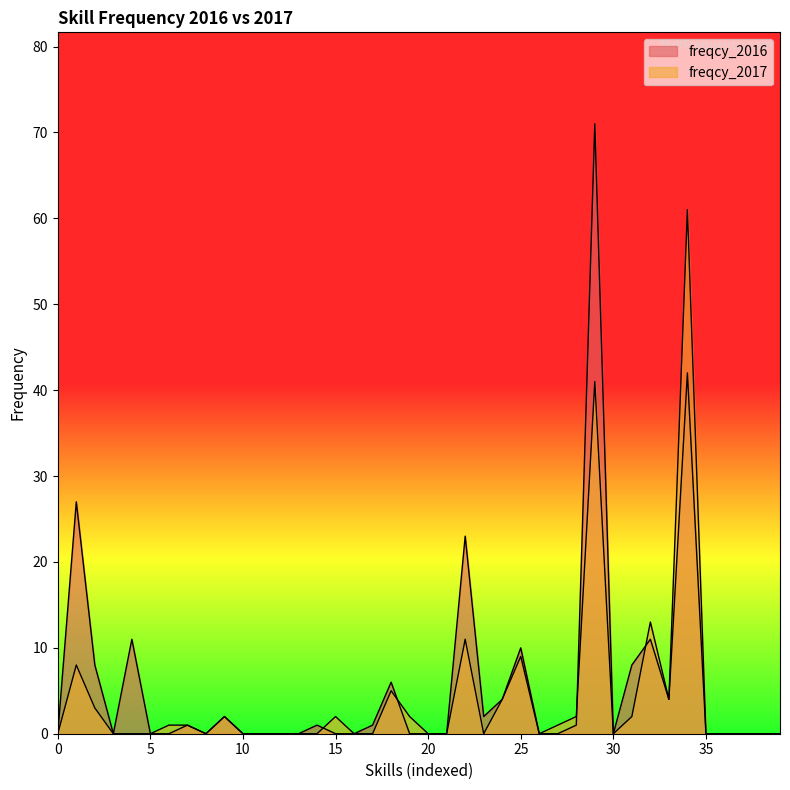

What are all the series names shown in the legend?

freqcy_2016, freqcy_2017